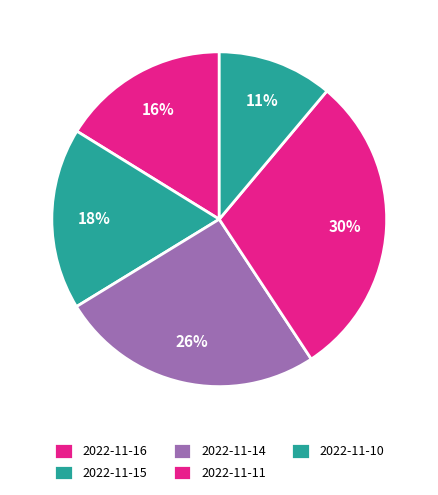

How many slices are in this pie chart?

5